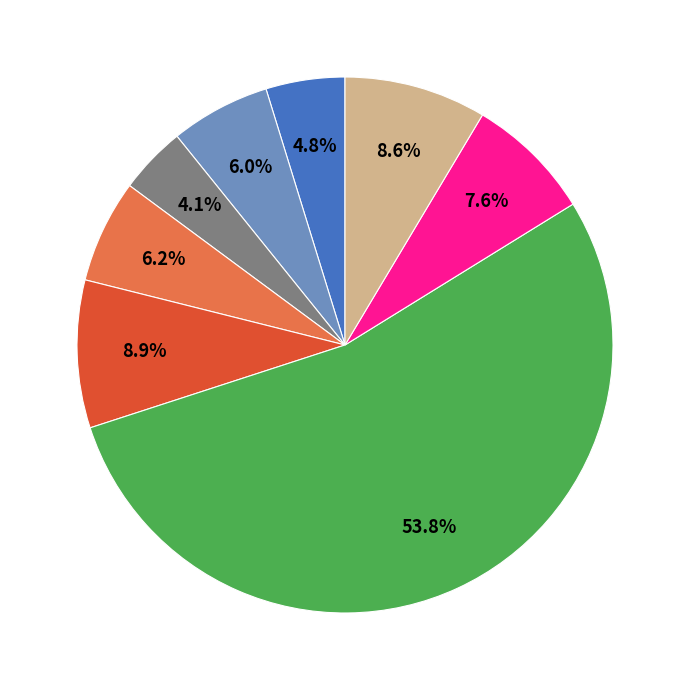

How many segments does this pie chart have?

8